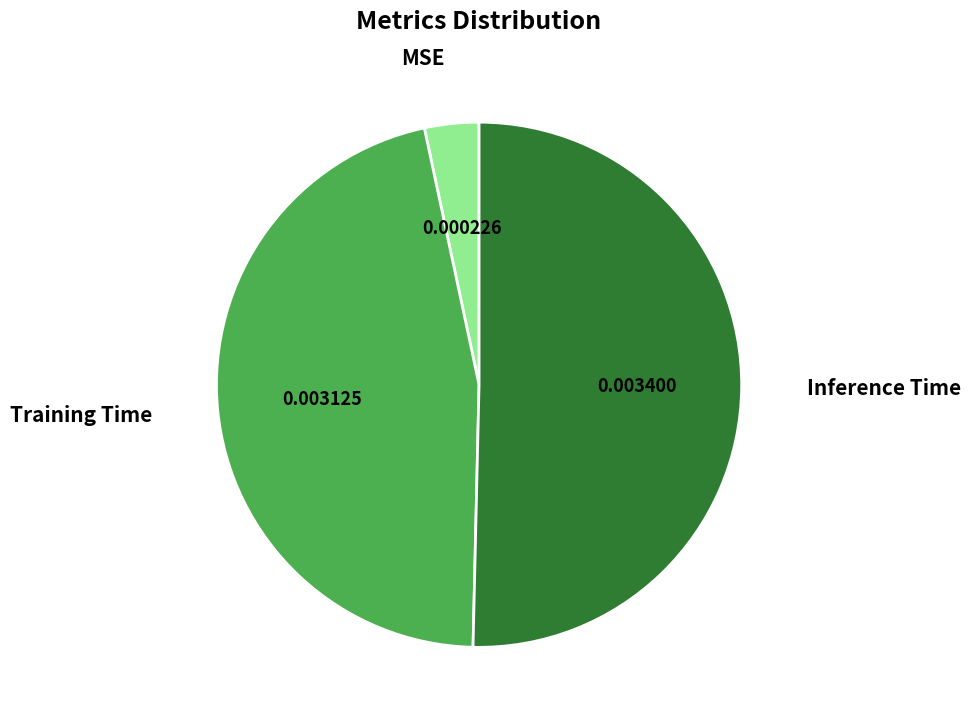

Which category has the biggest portion of the pie?

Inference Time